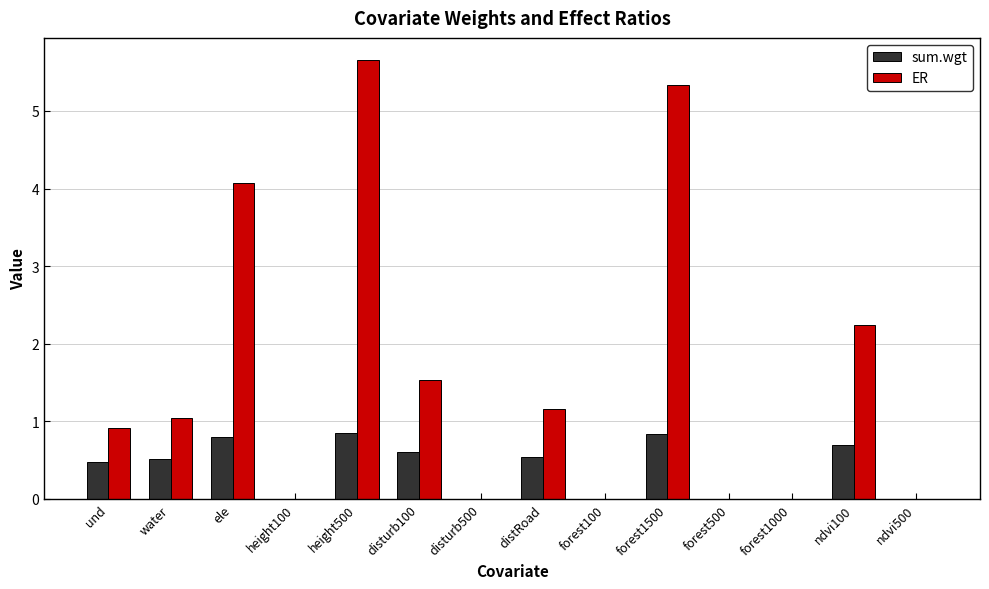

Which label corresponds to the largest value in the chart?

height500